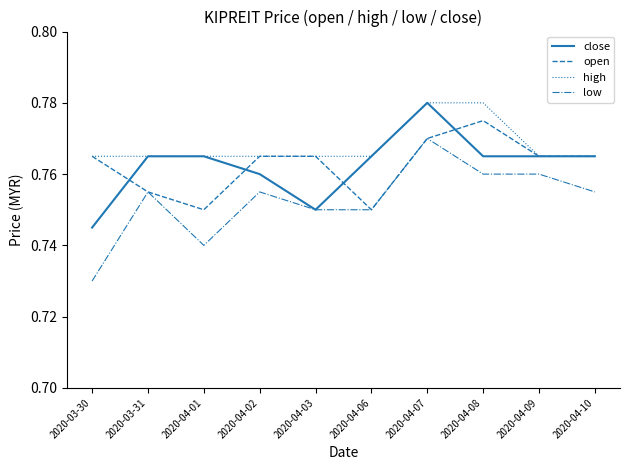

Between 2020-03-31 and 2020-04-10, which series saw the biggest shift?

open